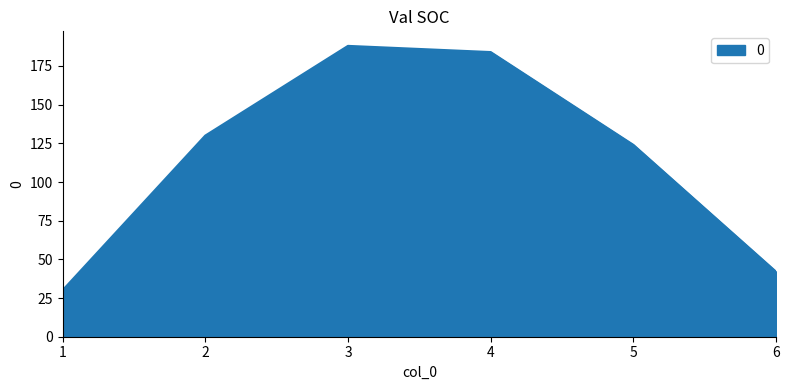

Reading right to left, list all the values displayed in this chart.

42	124	184	188	130	30